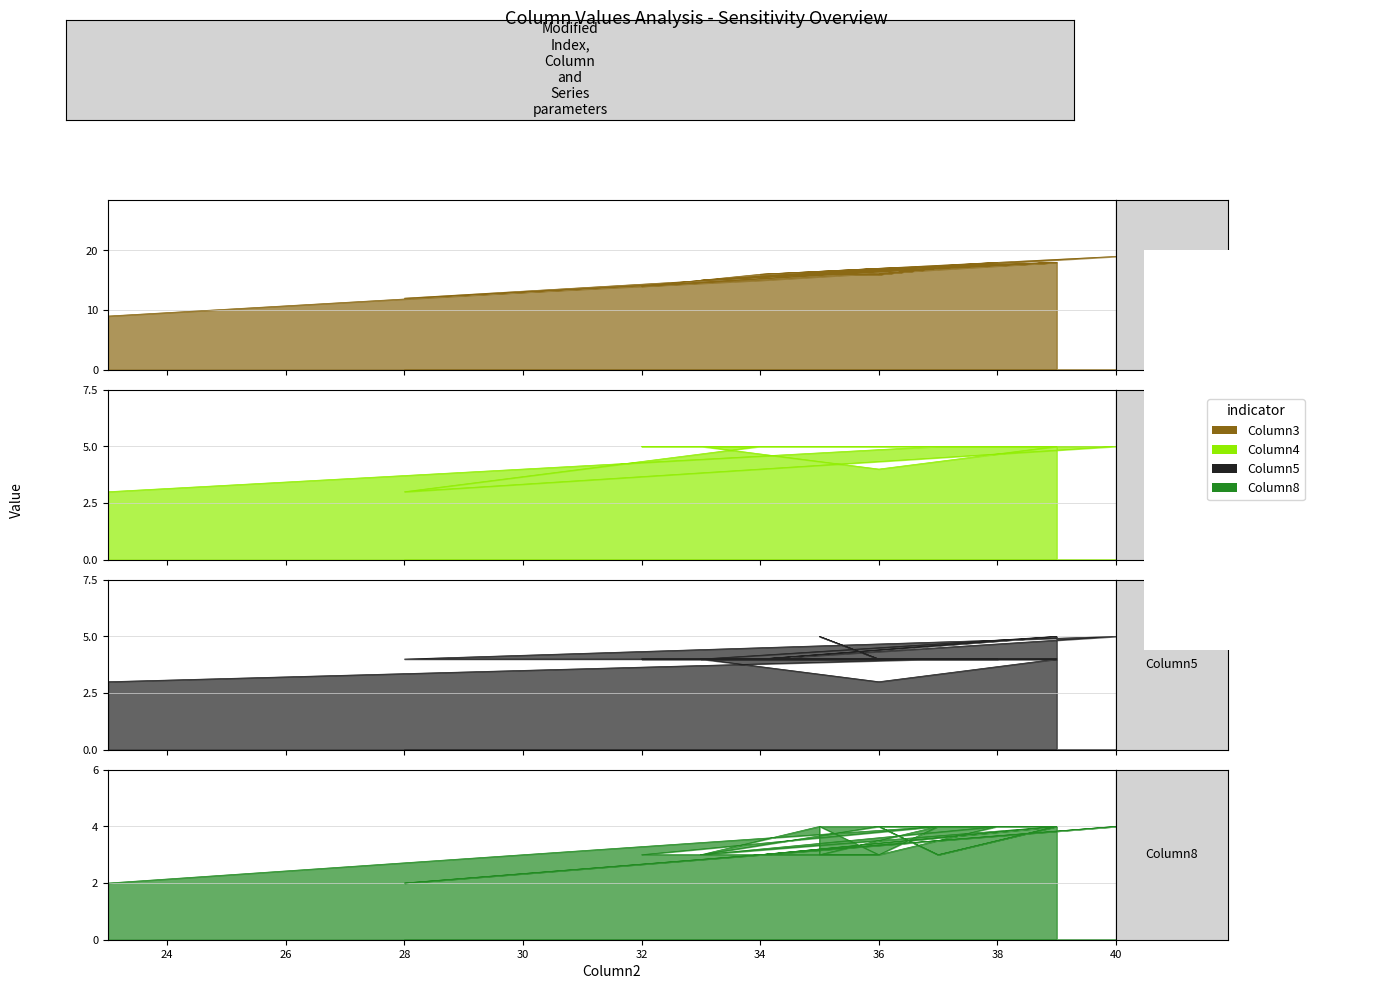

List the series in order of their peak value, highest first.

Column3, Column4, Column5, Column8